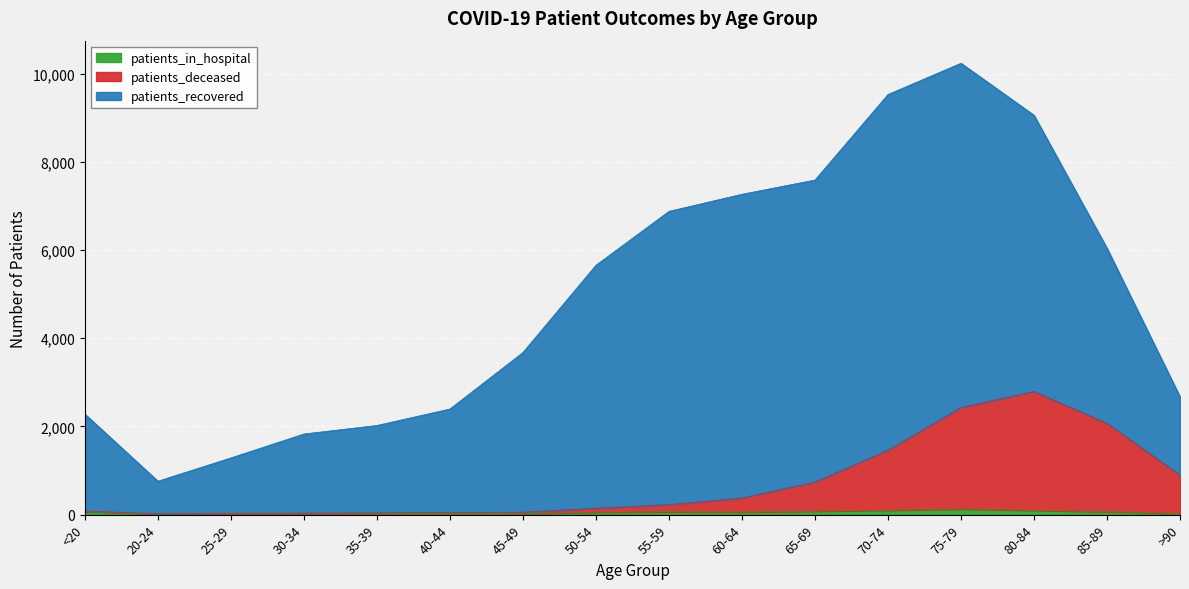

What is the label of the 12th point from the left?

70-74